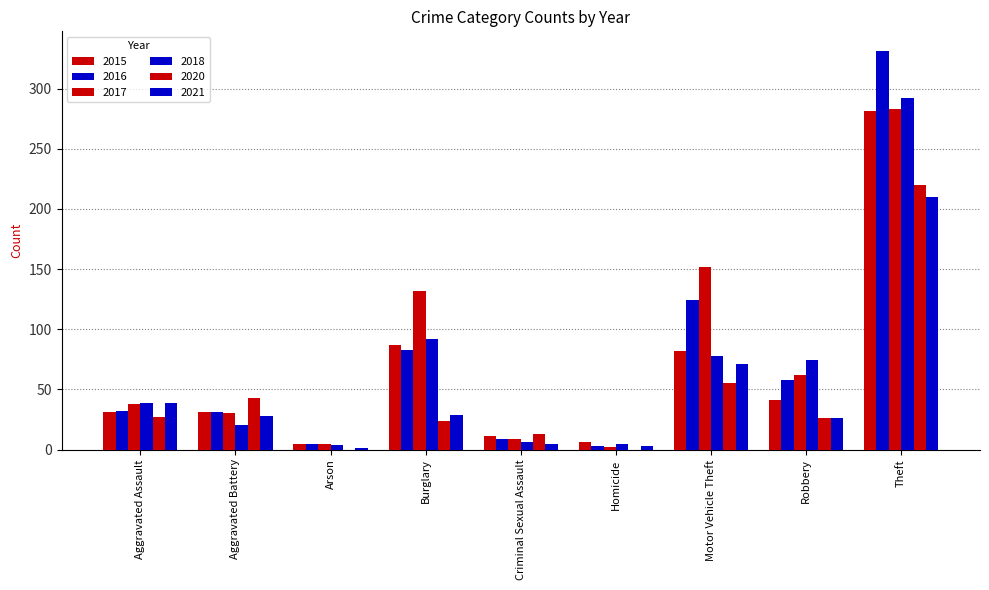

At which label does 2015 reach its peak?

Theft